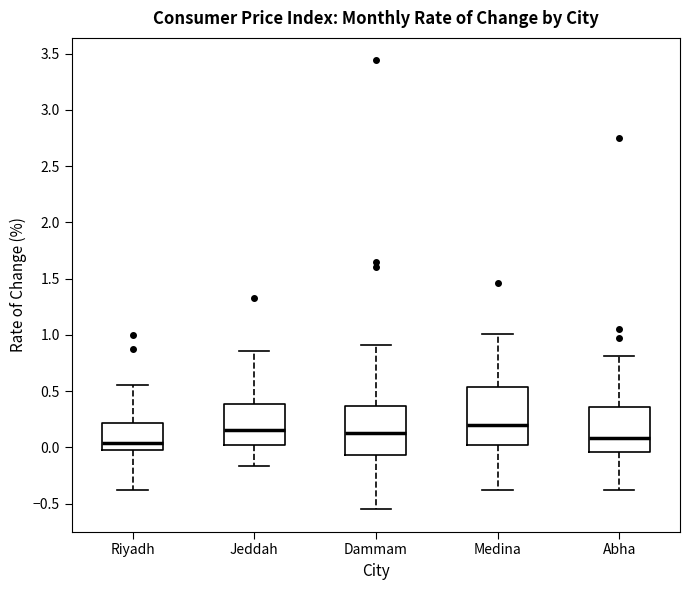

Comparing the boxes themselves (not the whiskers), which one is the tallest?

Medina